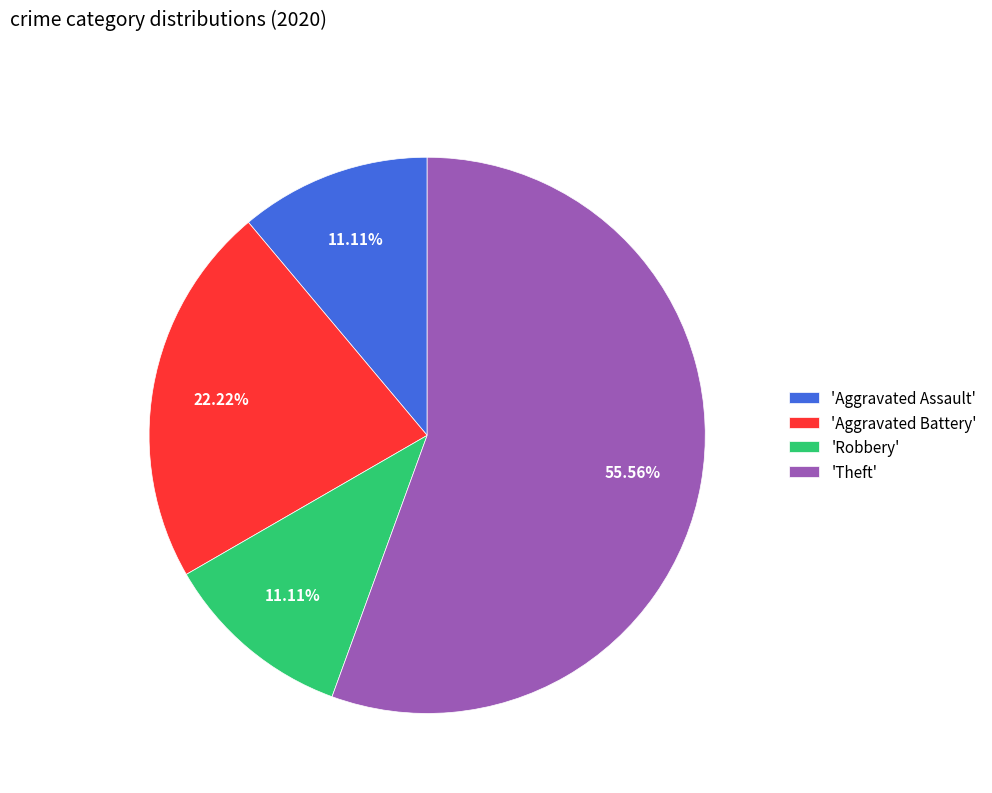

Count the number of slices in the pie.

4